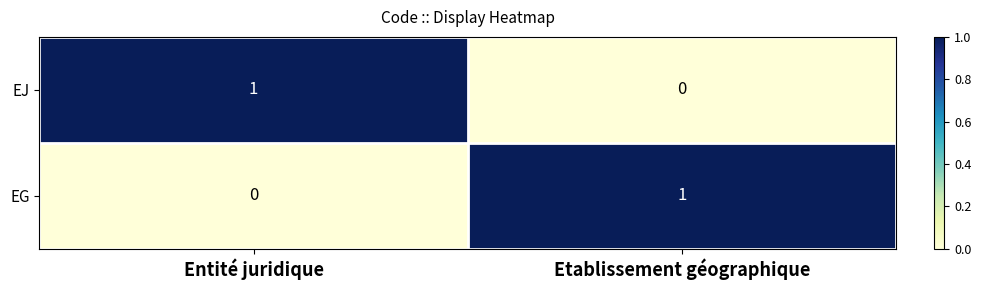

List the labels in order of EJ value, largest first.

Entité juridique, Etablissement géographique